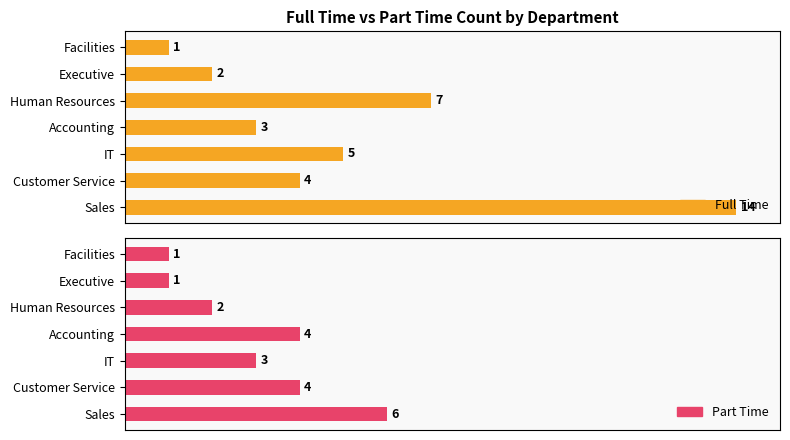

What is the spread (max minus min) of values at Accounting?

1